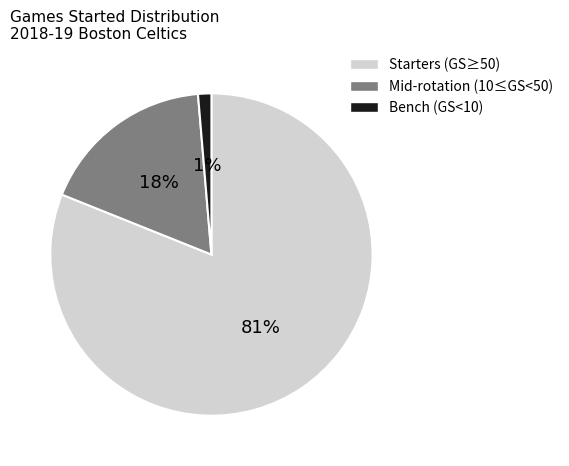

Is the sum of Bench (GS<10) and Mid-rotation (10≤GS<50) greater than half?

No